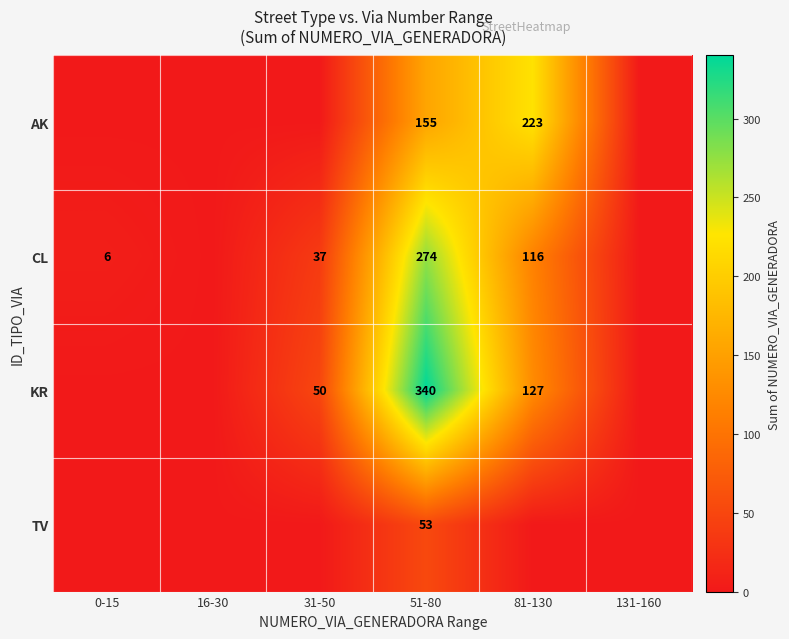

What is the total value across all series at 0-15?

6